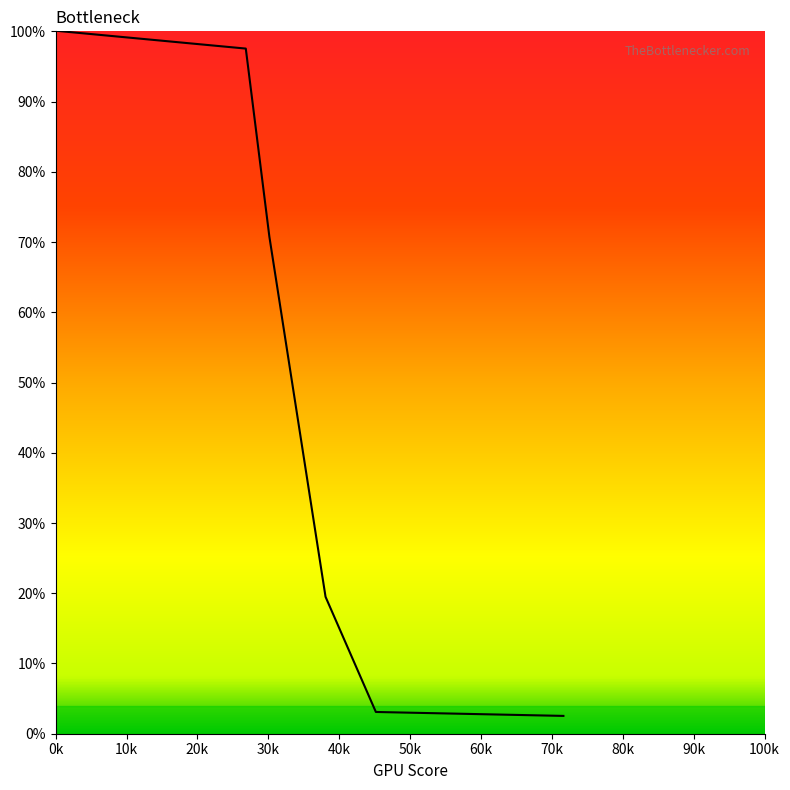

What is the maximum value shown in the chart?

100.1